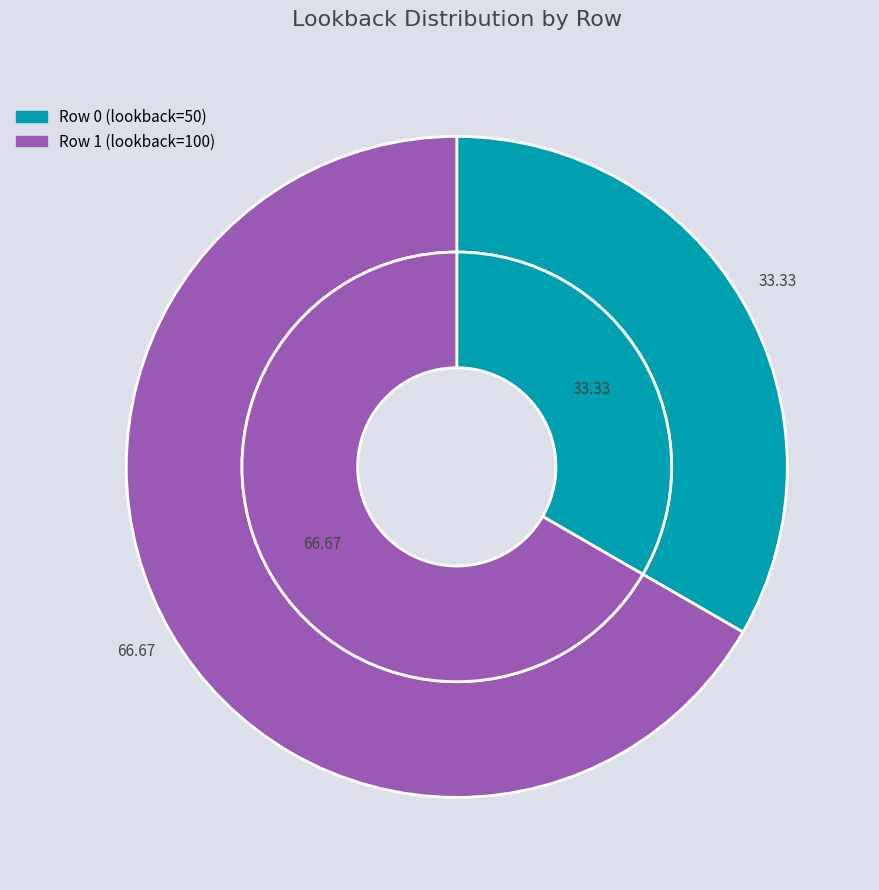

What is the ratio of the value at Row 1 (lookback=100) to the value at Row 0 (lookback=50)?

2.0